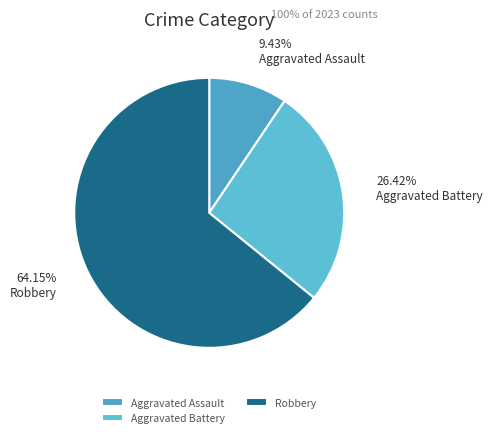

Which slice is the smallest?

Aggravated Assault